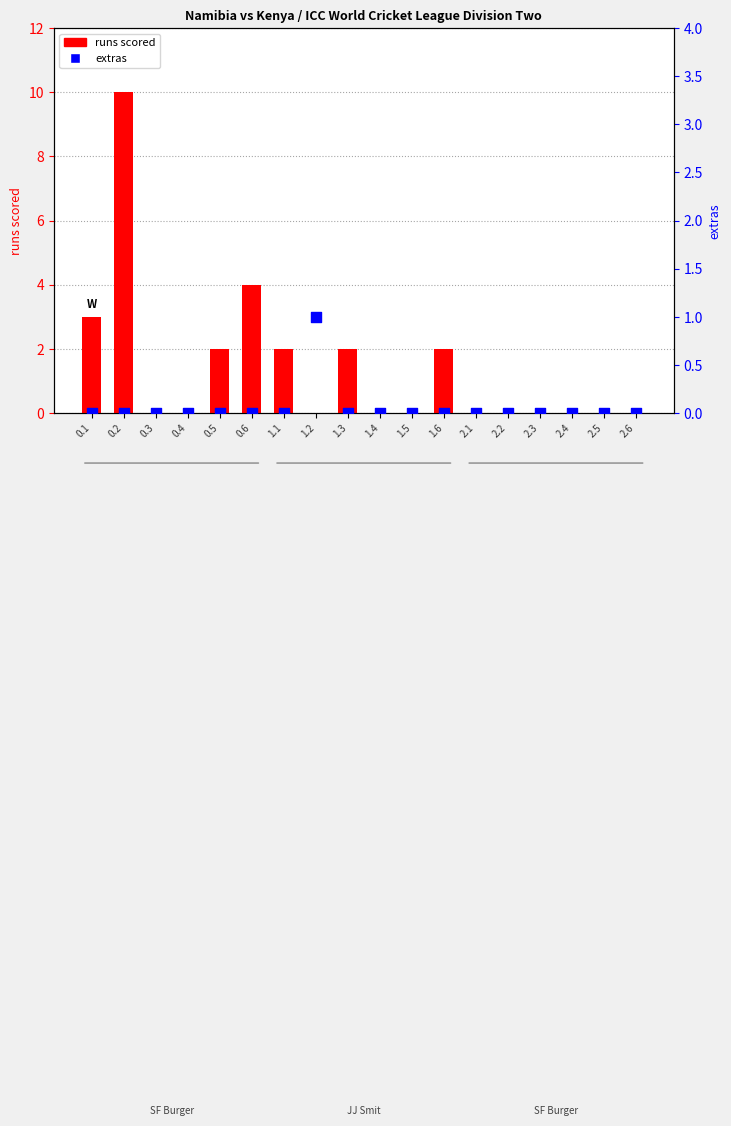

Which series has the largest total across all categories?

runs scored